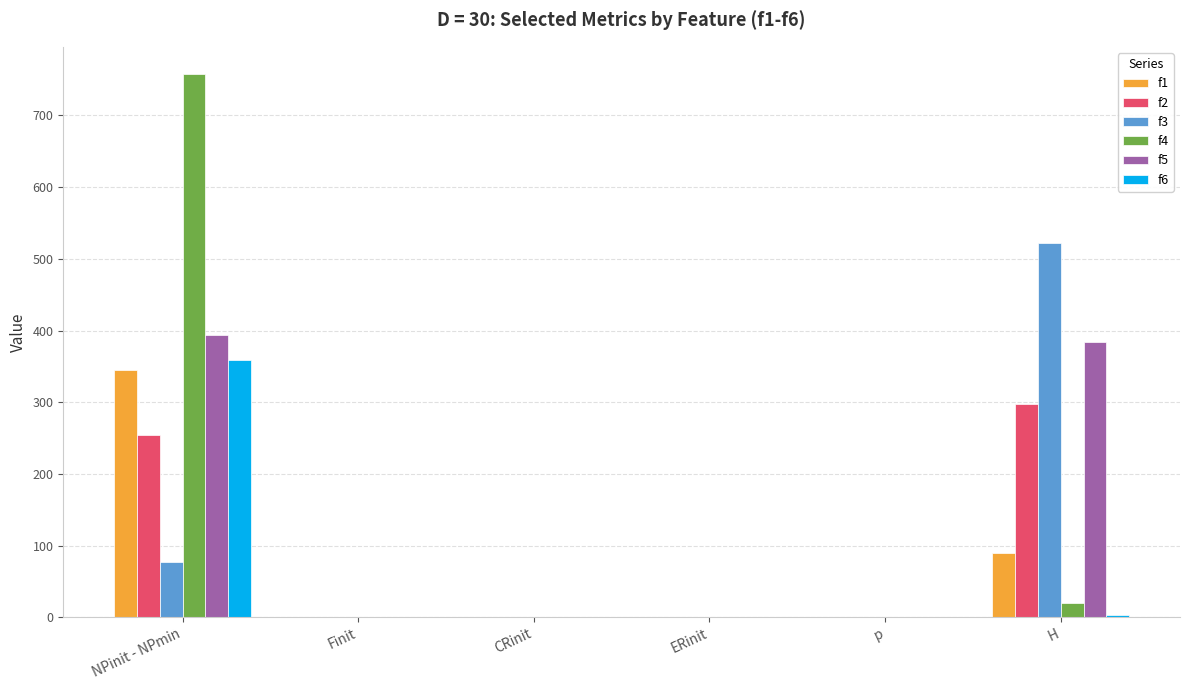

How many series are shown in this chart?

6